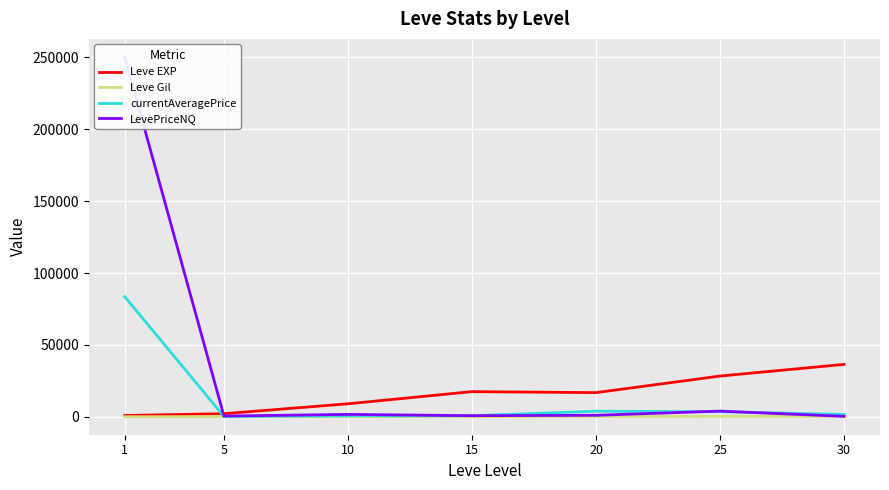

Which series has the widest spread of values?

LevePriceNQ